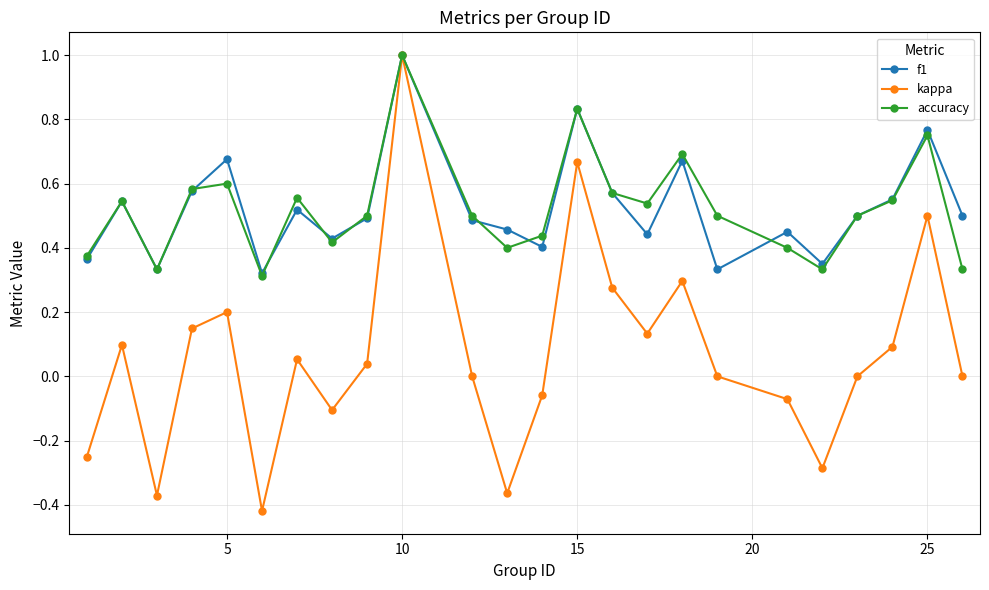

How many lines are shown in the chart?

3